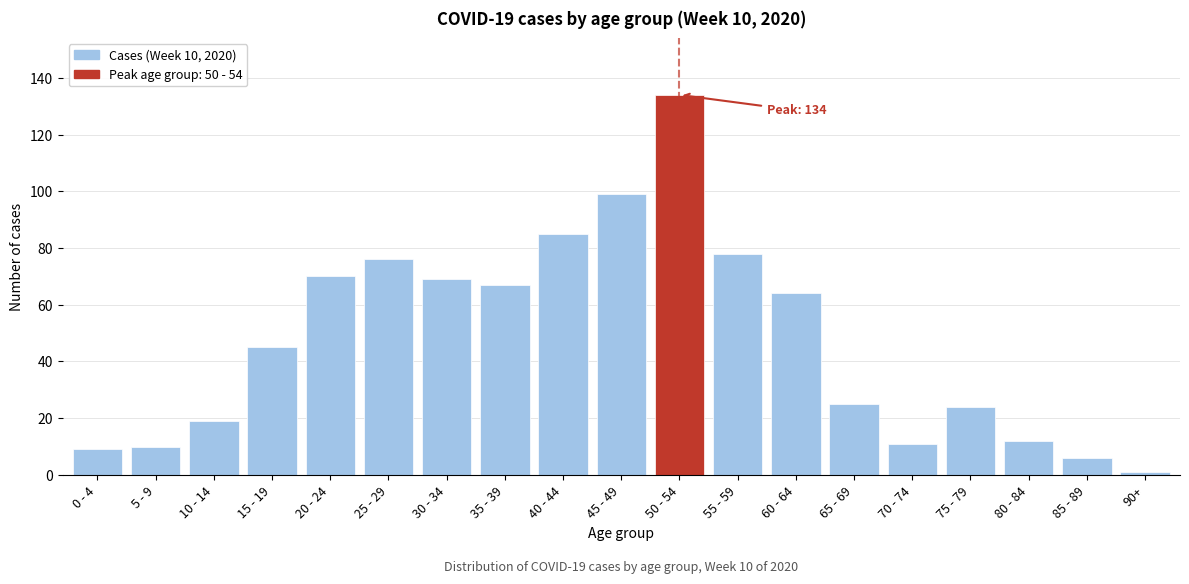

Reading left to right, transcribe all the data shown in this chart.

9	10	19	45	70	76	69	67	85	99	134	78	64	25	11	24	12	6	1